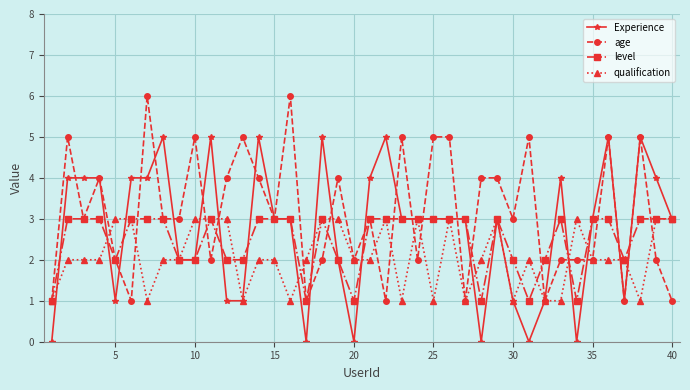

What is the sum of all qualification values?

83